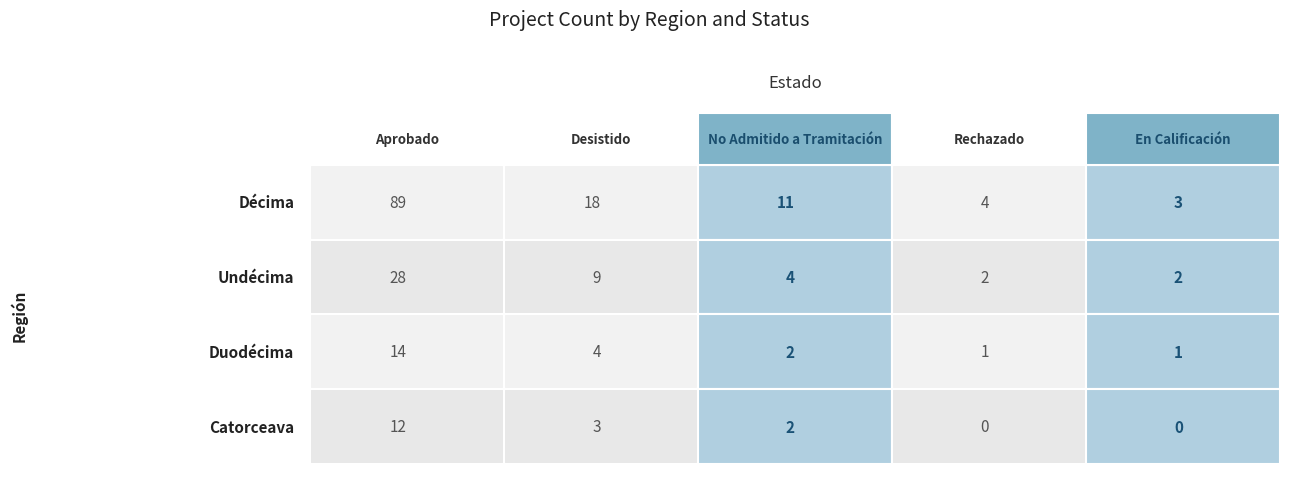

What is the maximum value shown in the chart?

89